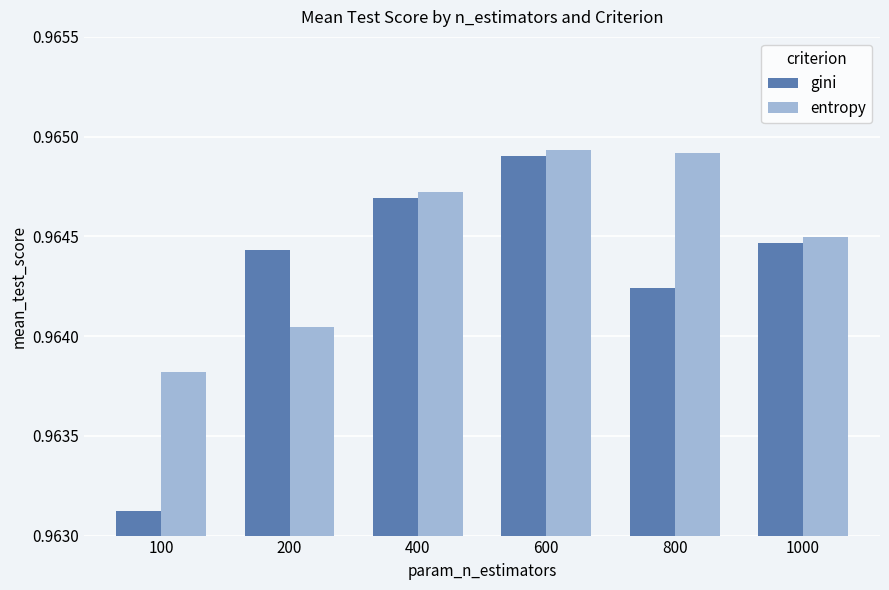

How many bars are there in each group?

2